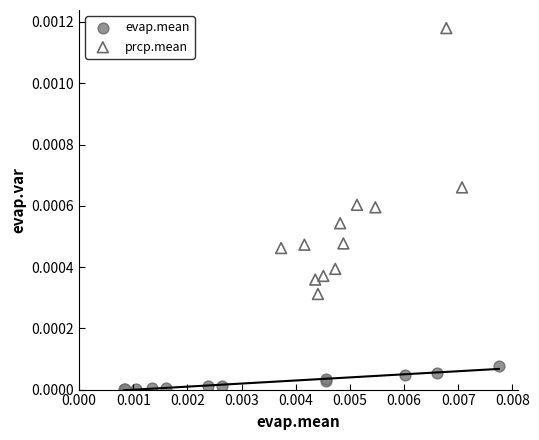

Which series contains the highest Y value?

prcp.mean